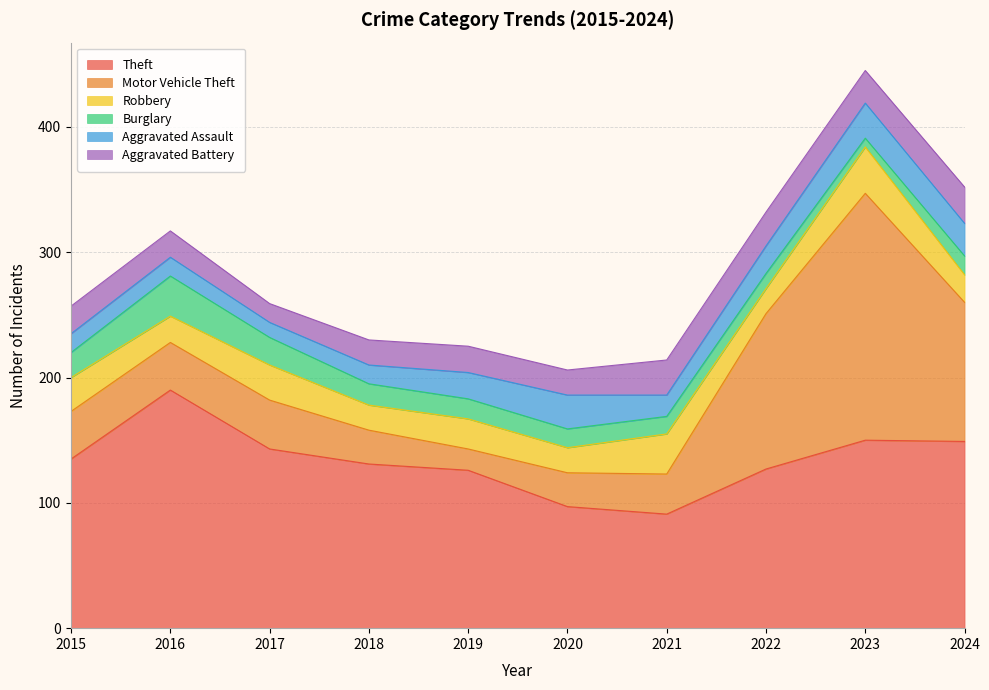

Rank the series by their maximum value, from lowest to highest.

Aggravated Assault, Aggravated Battery, Burglary, Robbery, Theft, Motor Vehicle Theft